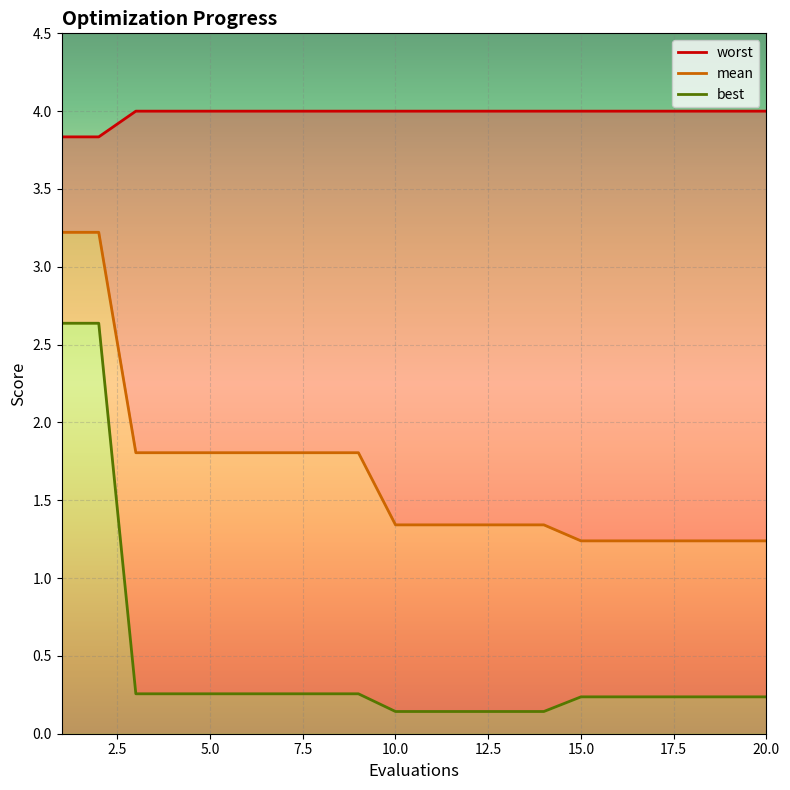

How many lines are shown in the chart?

3